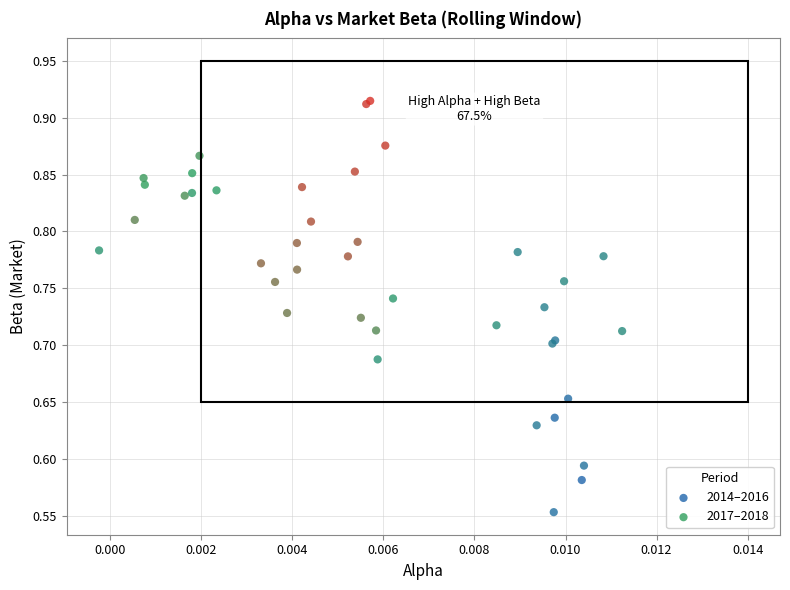

Which series reaches the minimum Y coordinate?

2014–2016